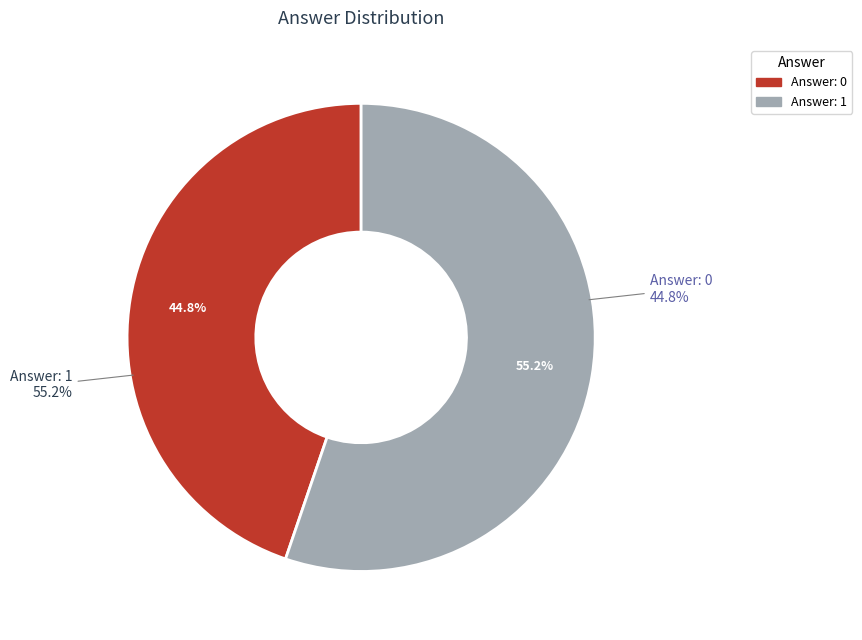

How many slices are in this pie chart?

2